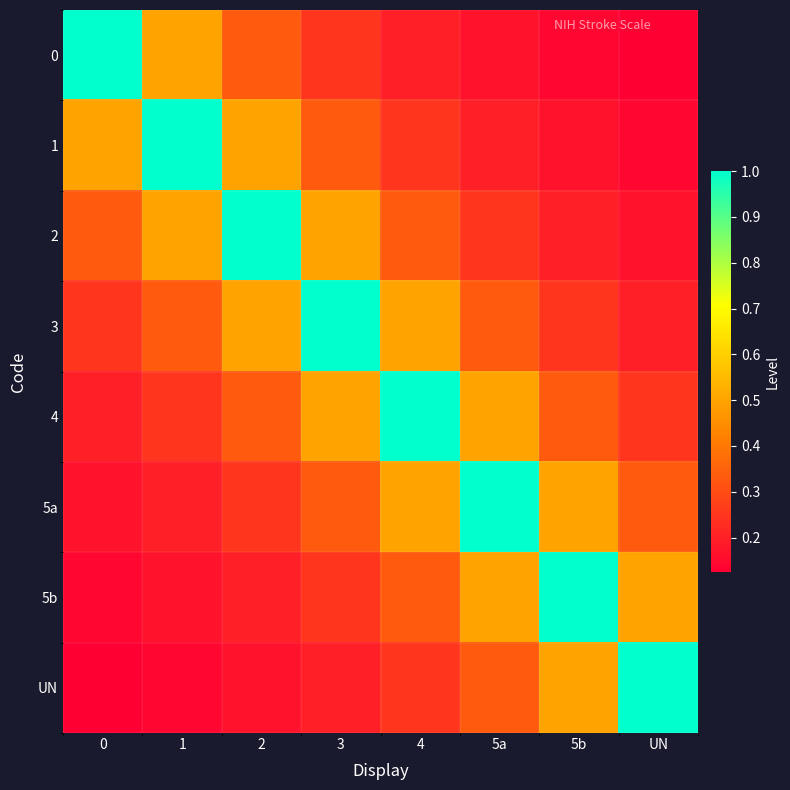

Rank the series at 2 from highest to lowest value.

2, 1, 3, 0, 4, 5a, 5b, UN